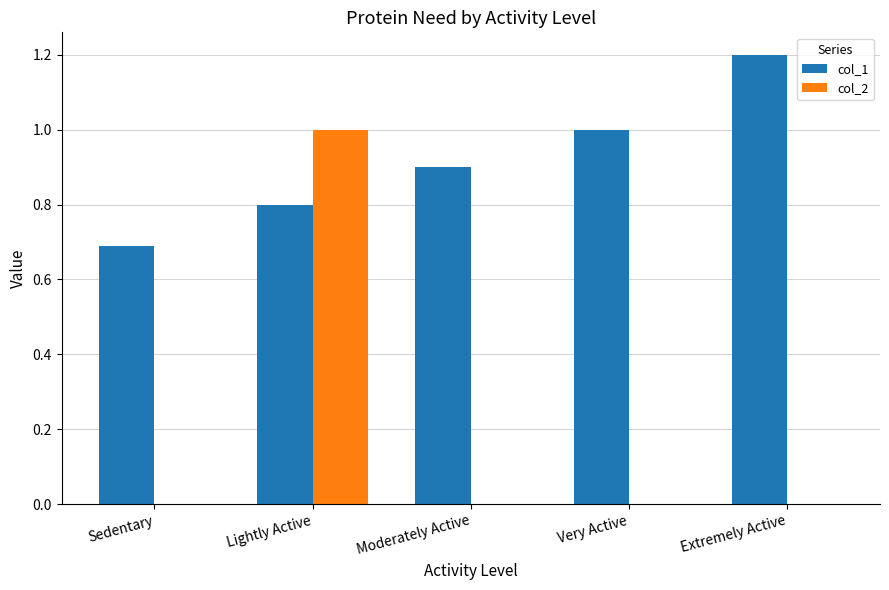

What is the total value across all series at Sedentary?

0.7